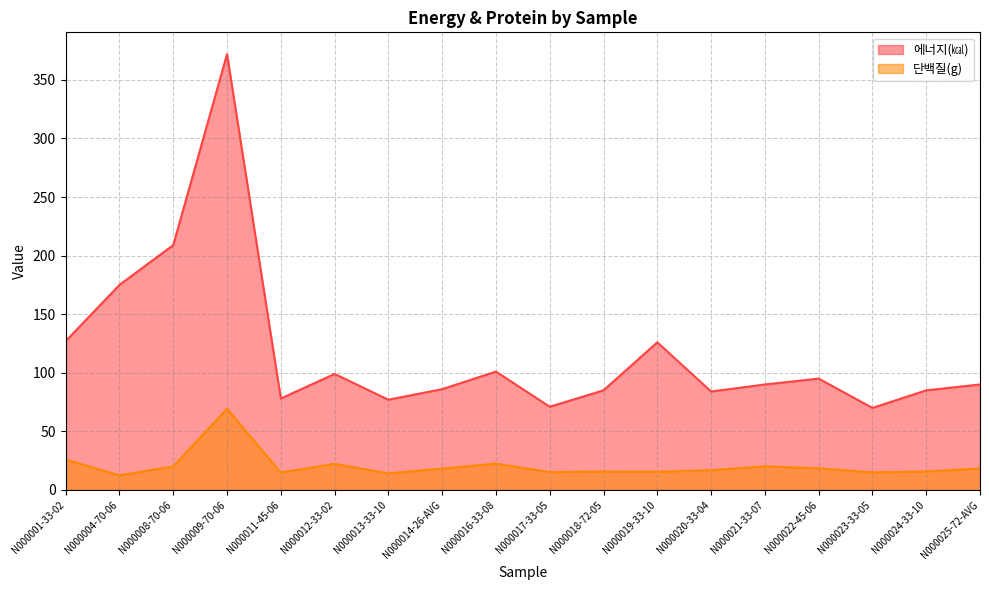

True or false: 에너지(㎉) has more than 1 points higher than both neighbors.

True